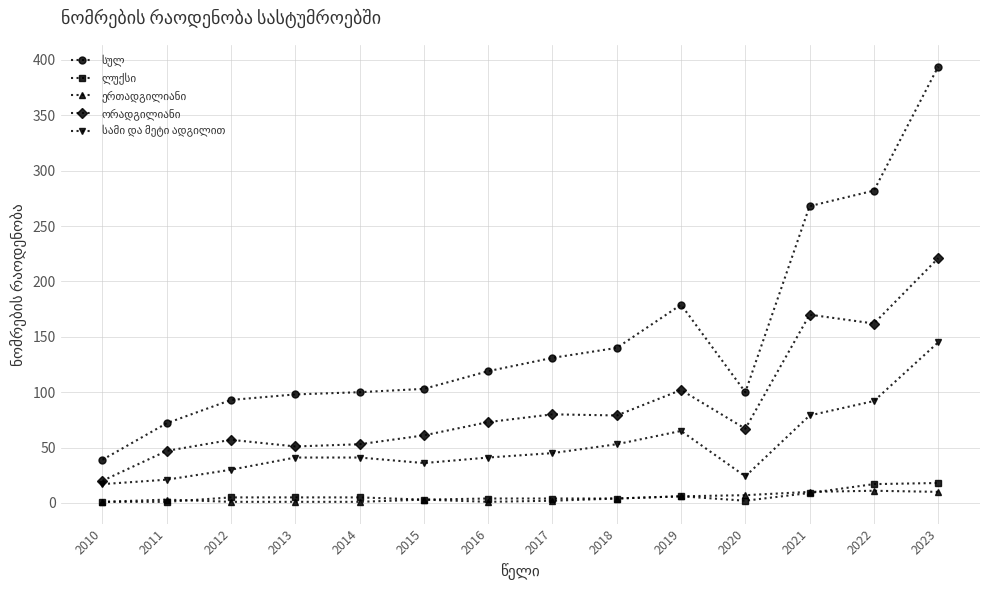

What is the total value across all series at 2023?

788